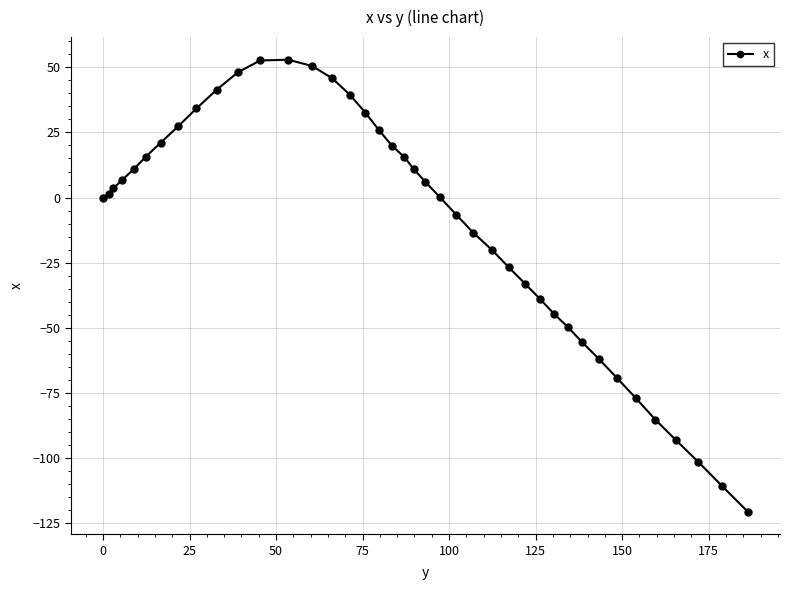

What is the sum of all values?

-445.4